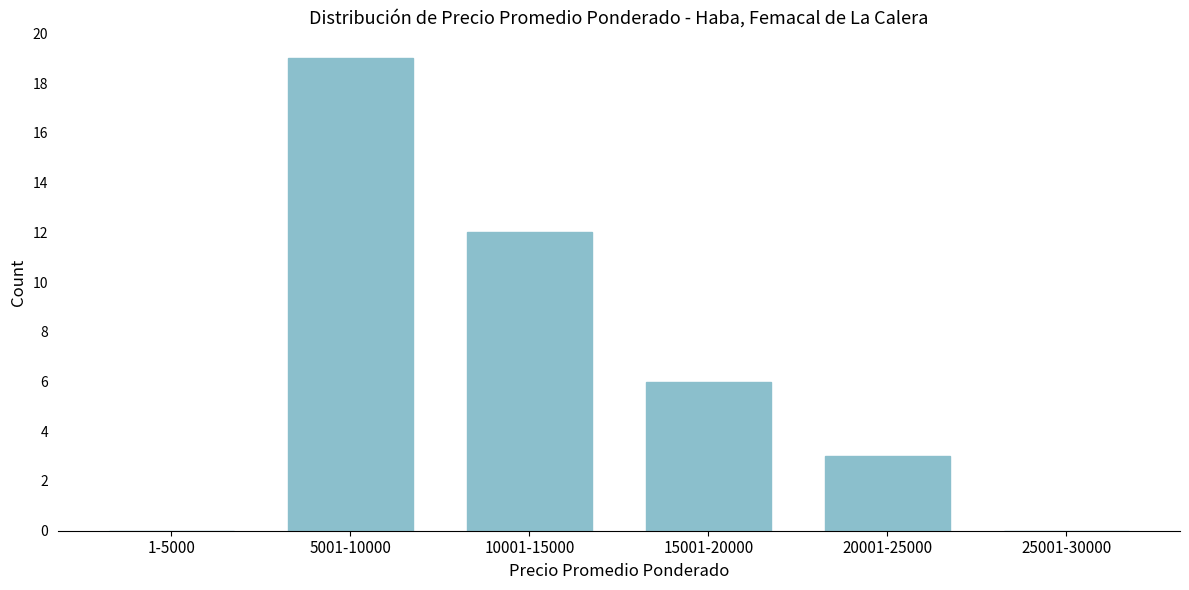

Reading left to right, what are all the values shown in this chart?

1-5000=0	5001-10000=19	10001-15000=12	15001-20000=6	20001-25000=3	25001-30000=0